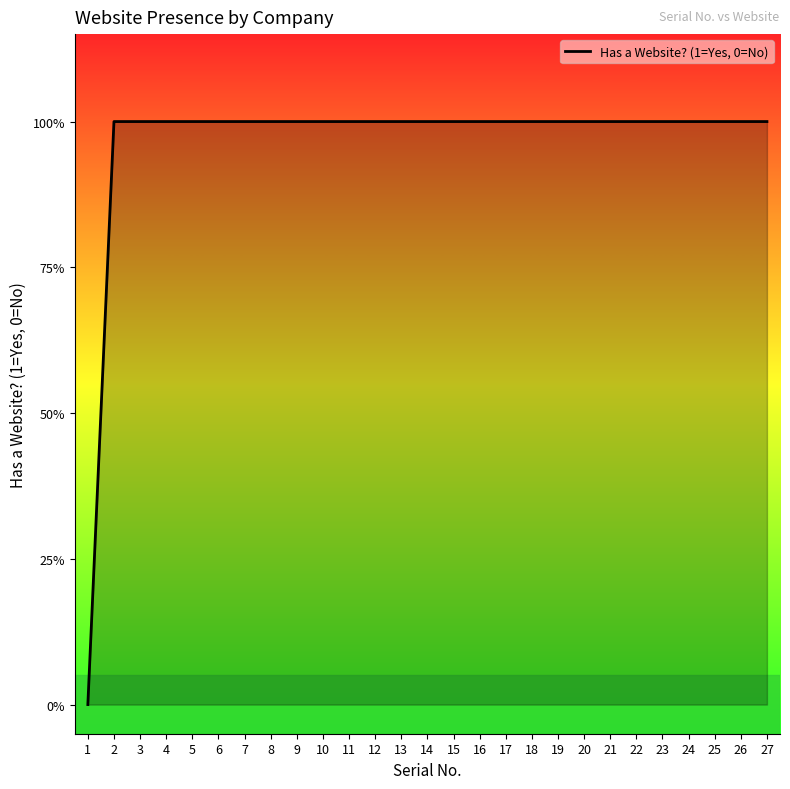

Does the chart have visible grid lines?

No